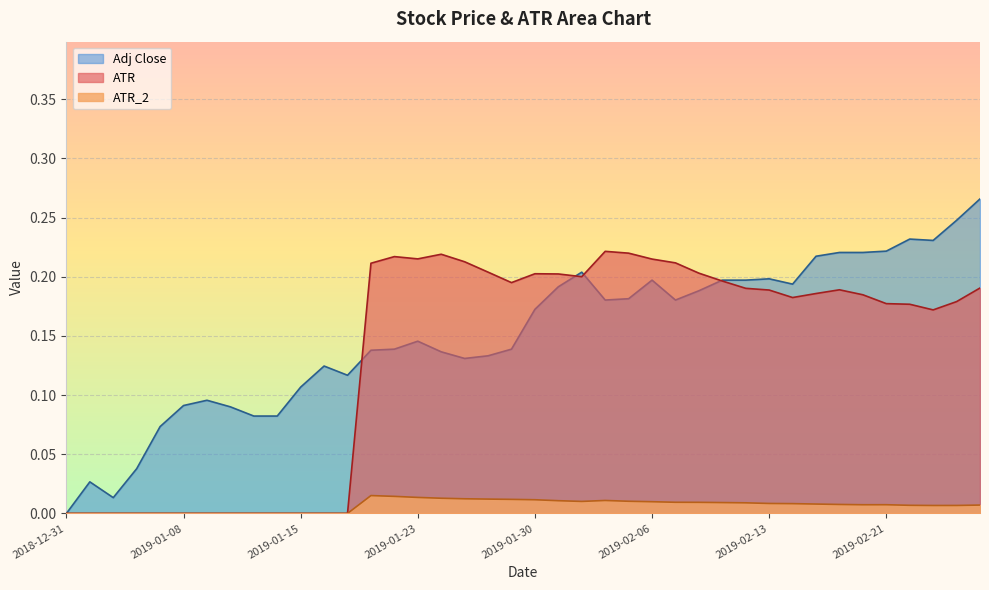

Which series has the largest total across all categories?

Adj Close